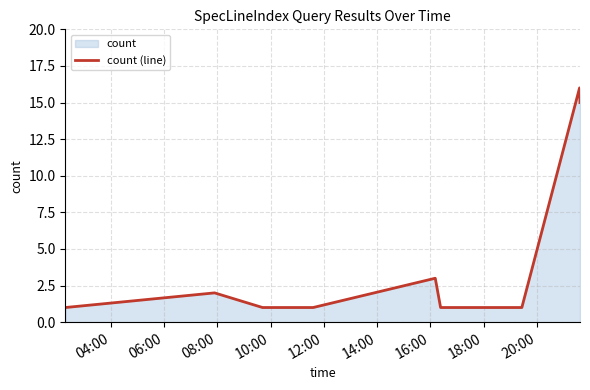

What is the greatest value displayed?

16